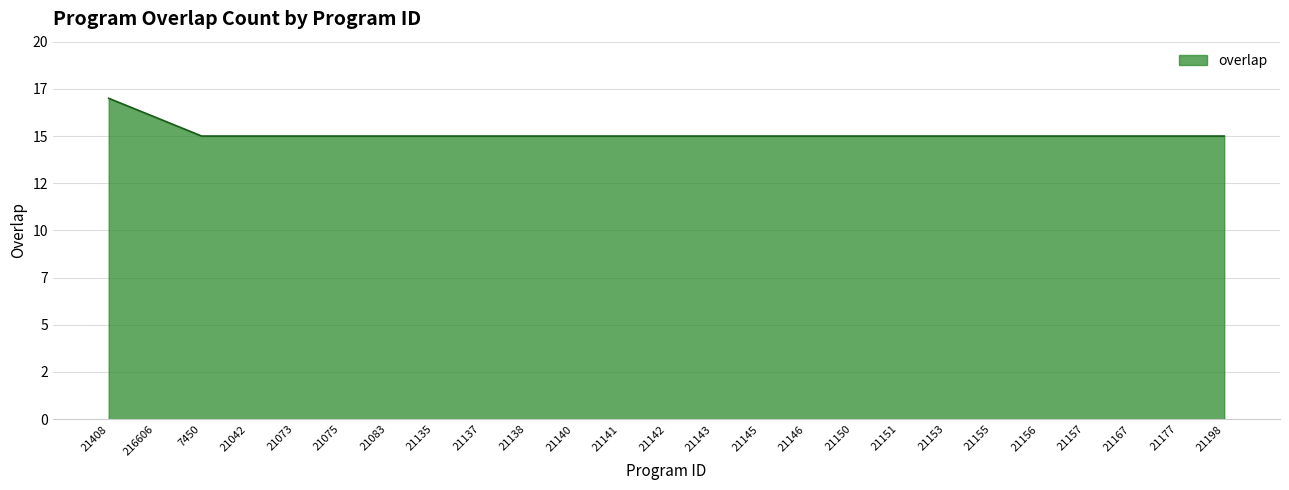

What is the sum of all values?

378